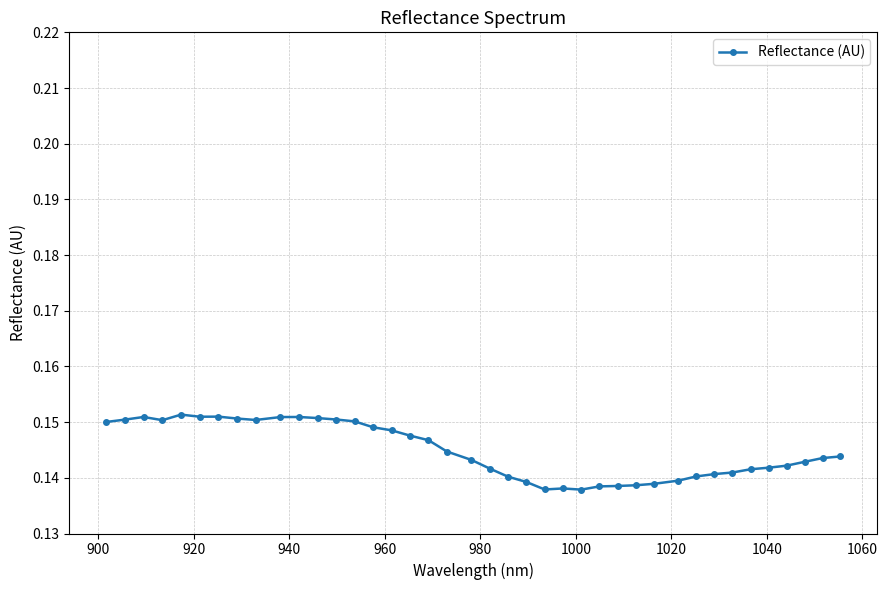

How many values are between 0 and 1?

40